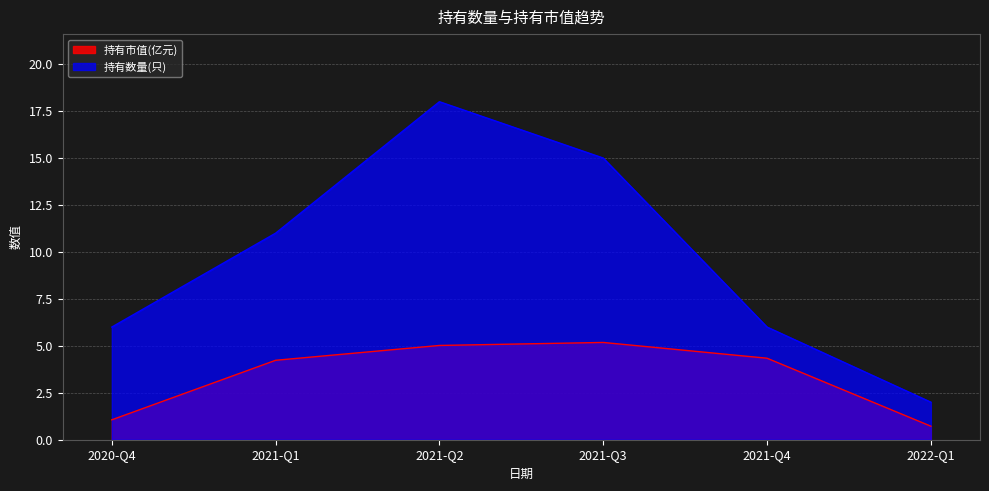

What is the minimum value for 持有数量(只)?

2.0